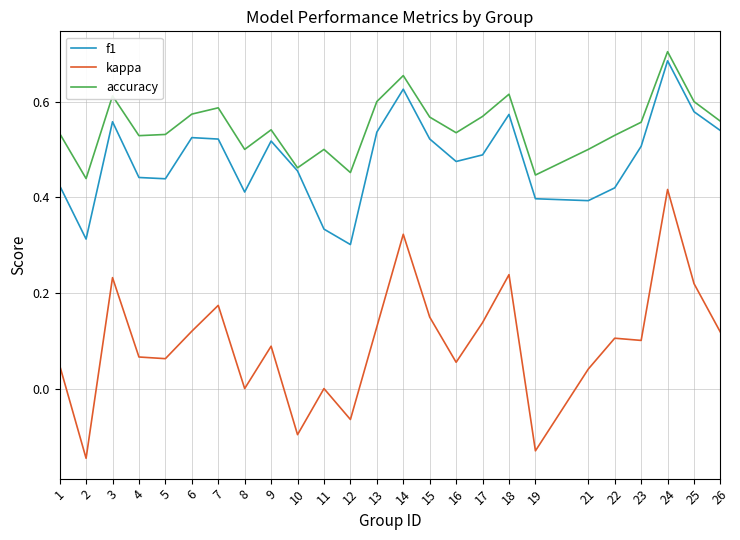

How many series are shown in this chart?

3